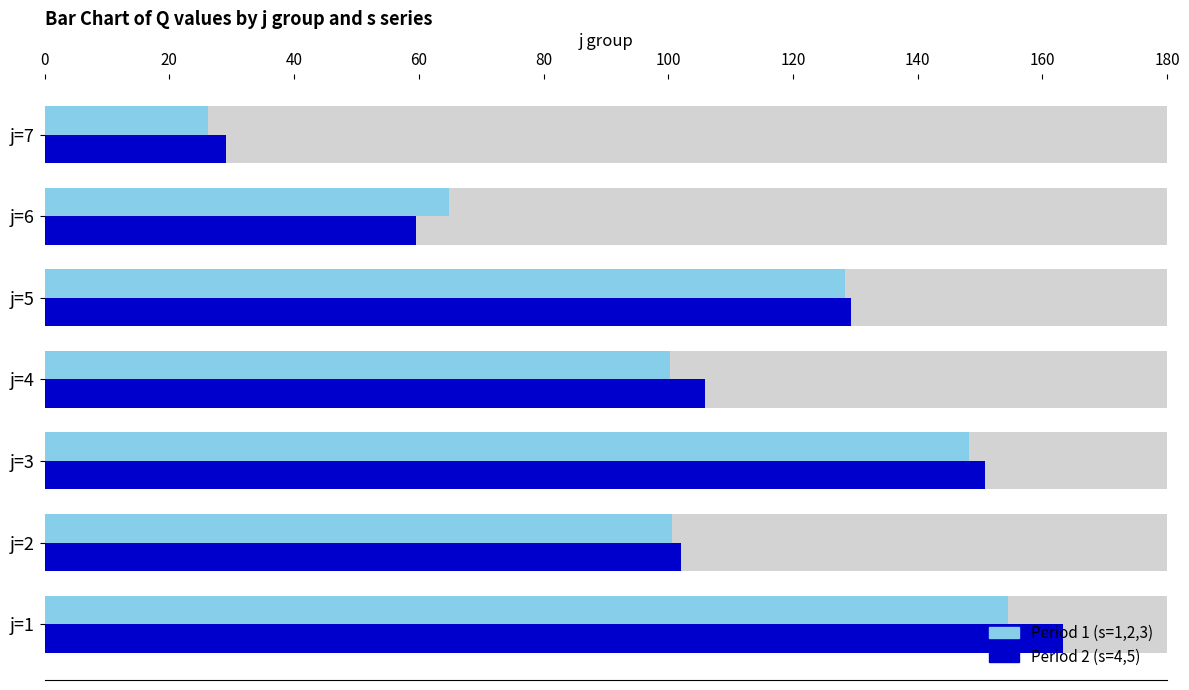

Reading left to right, extract all data points from this chart.

Period 1 (s=1,2,3): 154.5	100.6	148.3	100.3	128.4	64.8	26.2
Period 2 (s=4,5): 163.4	102.0	150.9	105.9	129.3	59.6	29.2